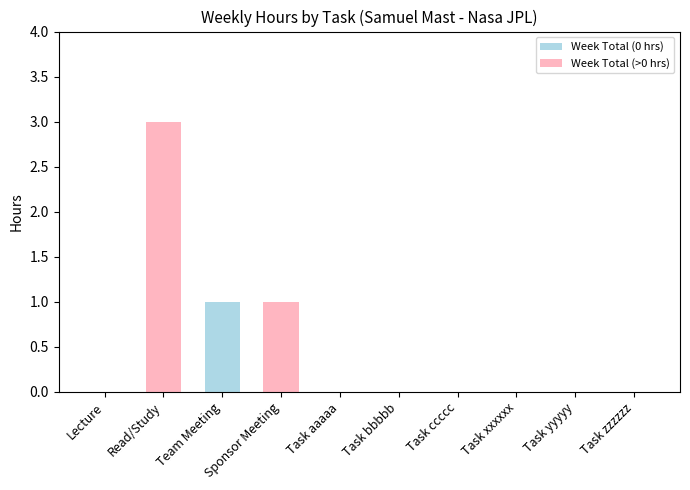

The value at Lecture is 0. True or false?

True